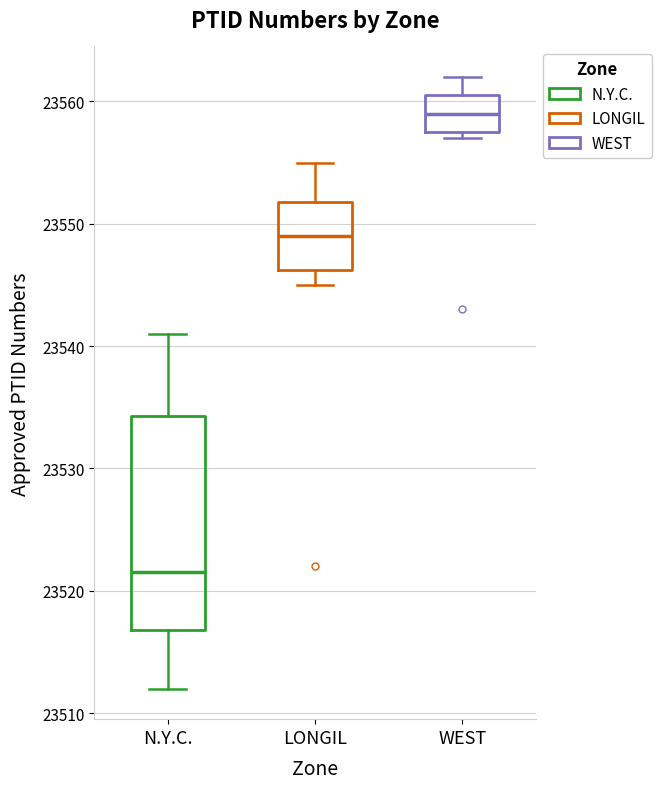

Where is the lower edge of the box for N.Y.C. on the y-axis? The values are not printed on the chart, so give them approximately, as read against the axis.

23517